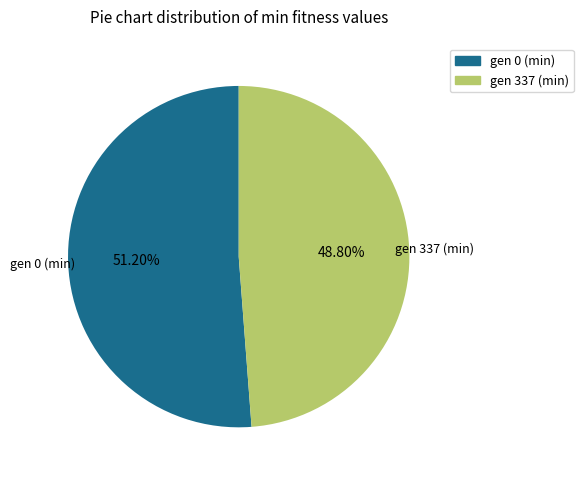

The gen 337 (min) slice represents 49% of the pie. True or false?

True